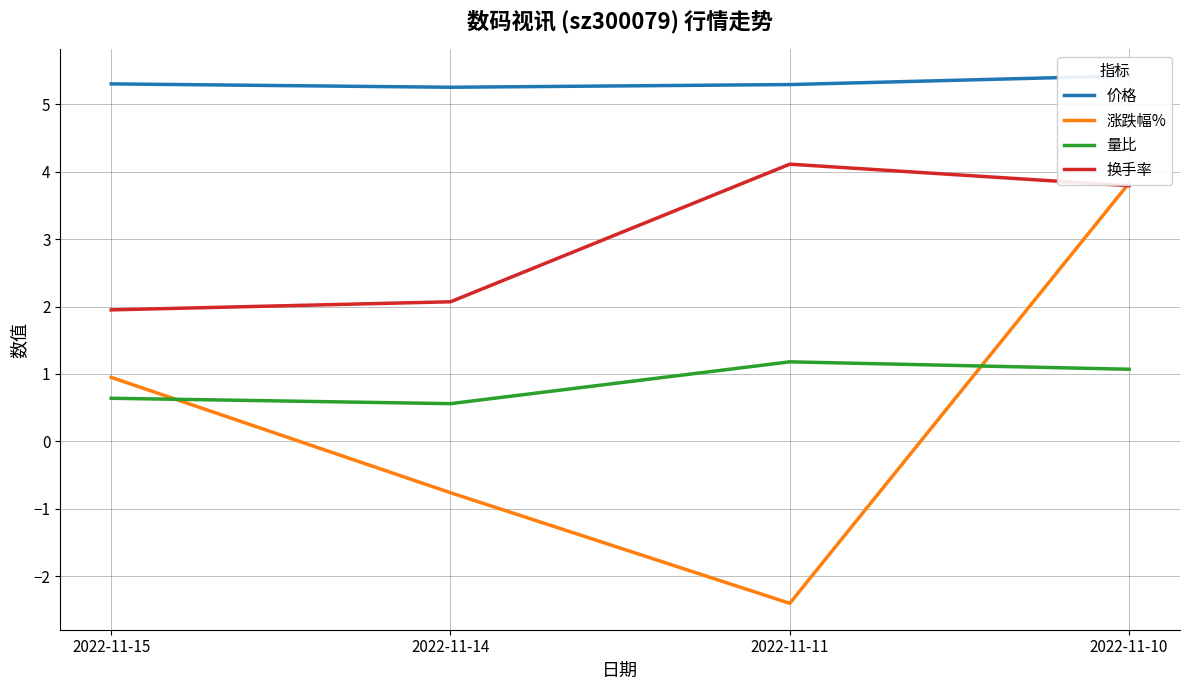

Which series changed the most between 2022-11-15 and 2022-11-10?

涨跌幅%